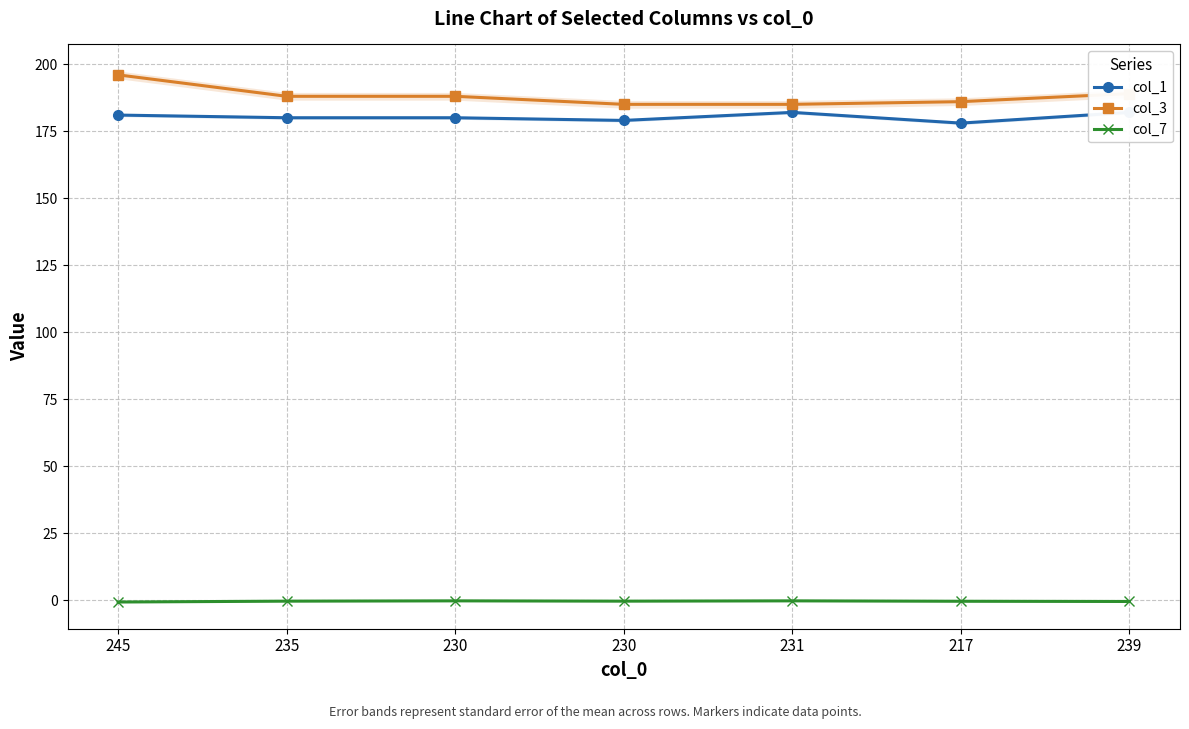

At which label does col_3 first exceed 188?

245